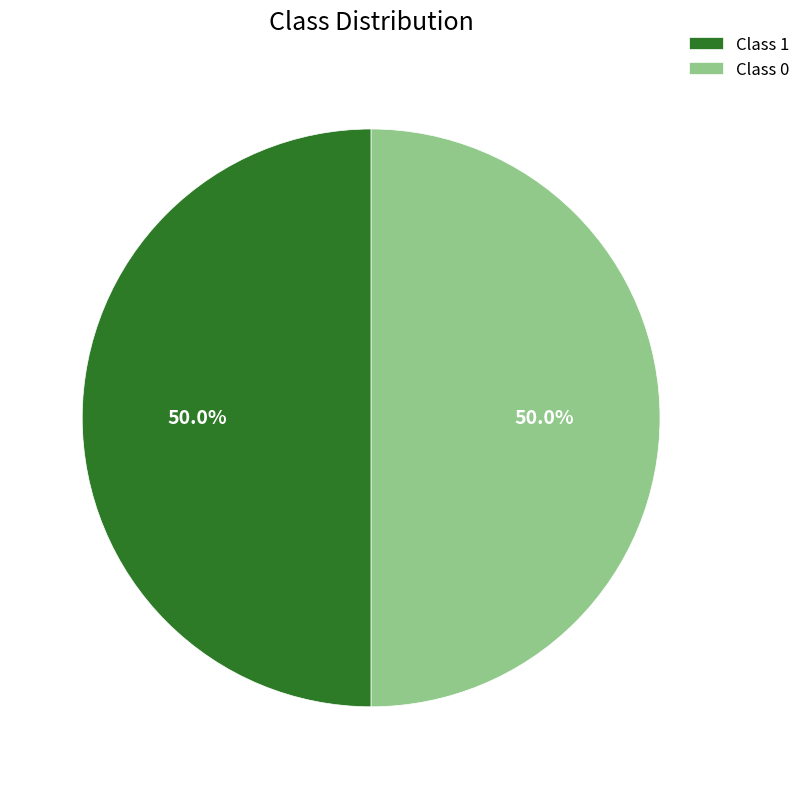

How many segments does this pie chart have?

2